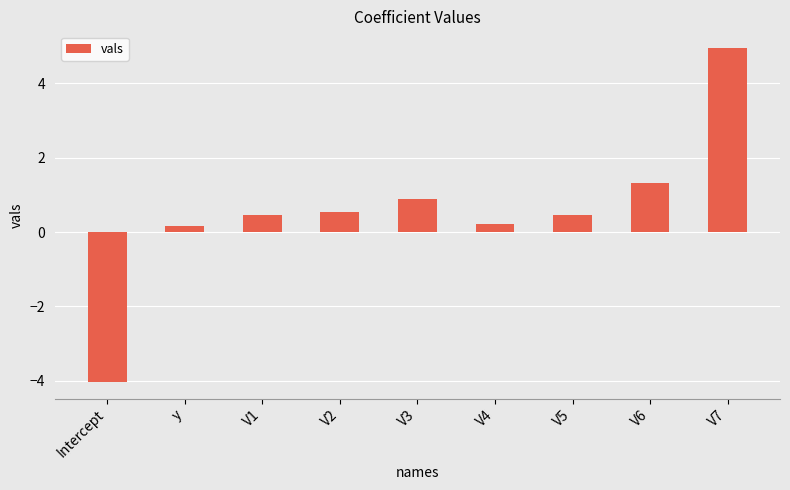

What is the value of the 8th bar from the left?

1.3